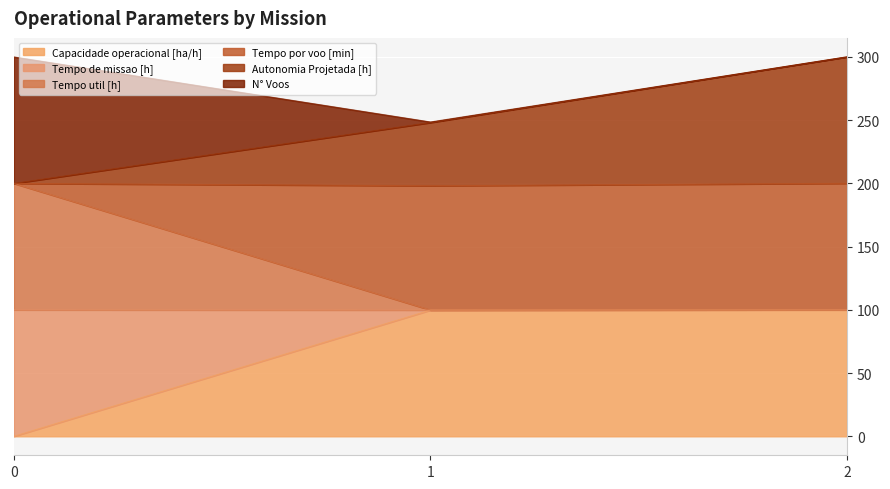

What is the difference between the Autonomia Projetada [h] values at 2 and 1?

51.9